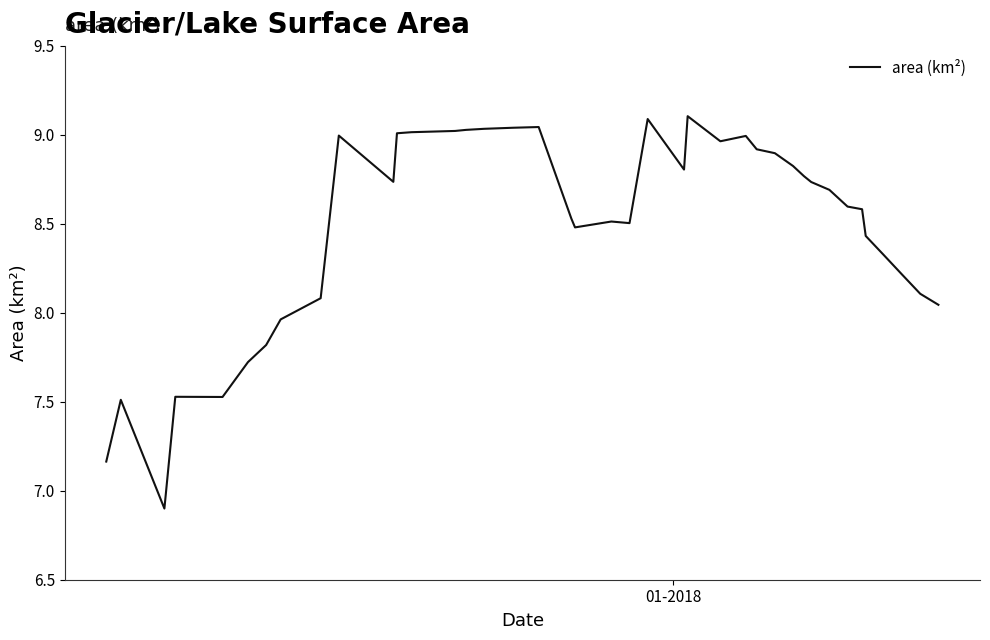

What is the smallest value displayed?

6.9